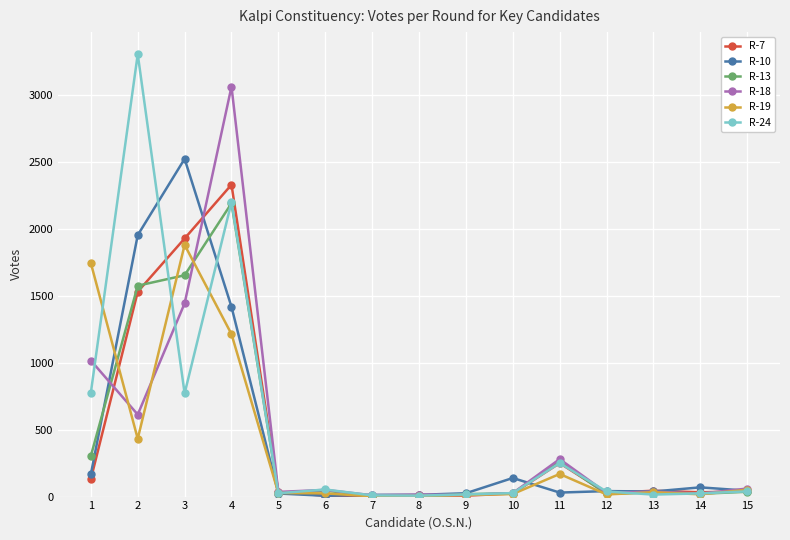

Which series has the largest range (max minus min)?

R-24